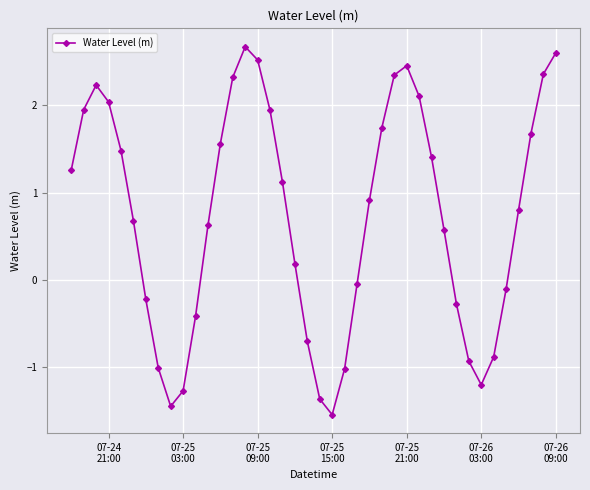

What is the greatest value displayed?

2.7